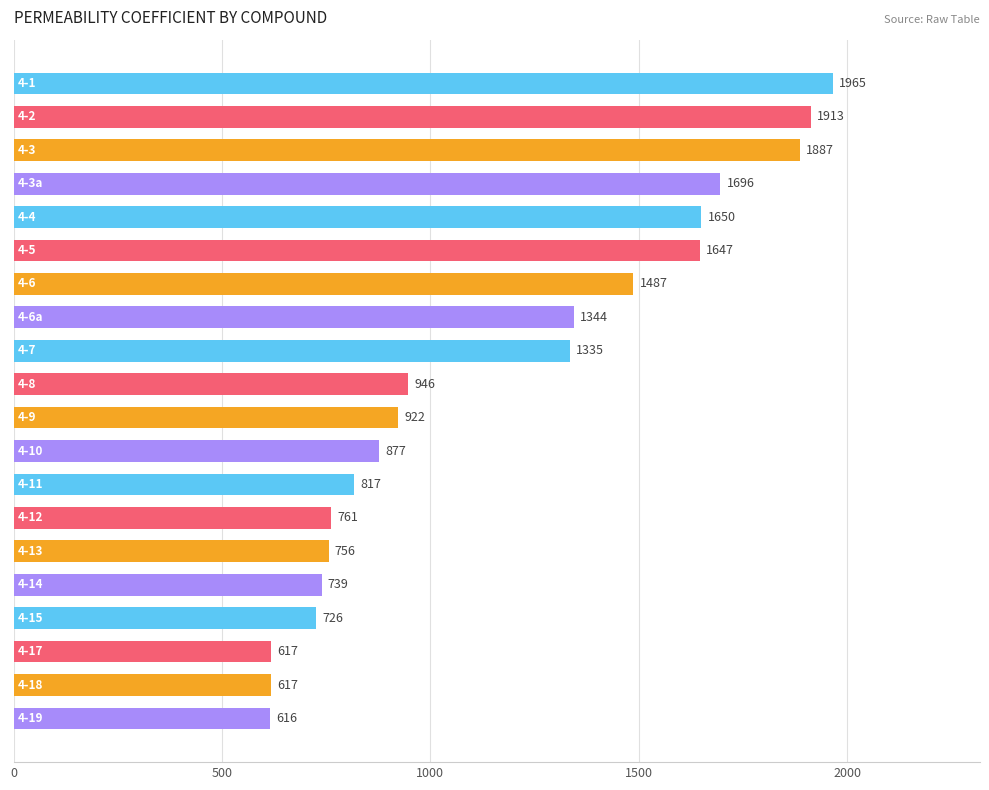

What is the greatest value displayed?

1965